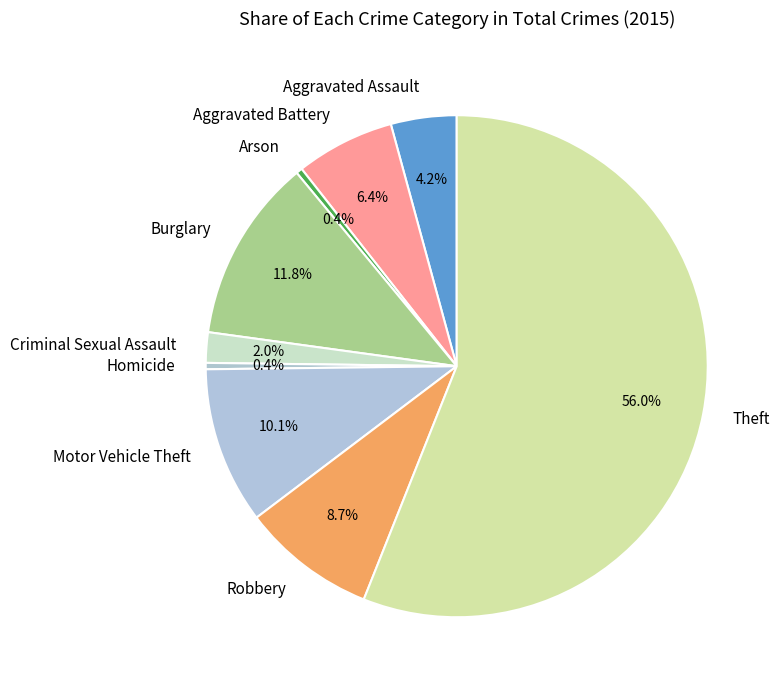

To the nearest percent, what is the difference between the largest and smallest slice percentages?

56%